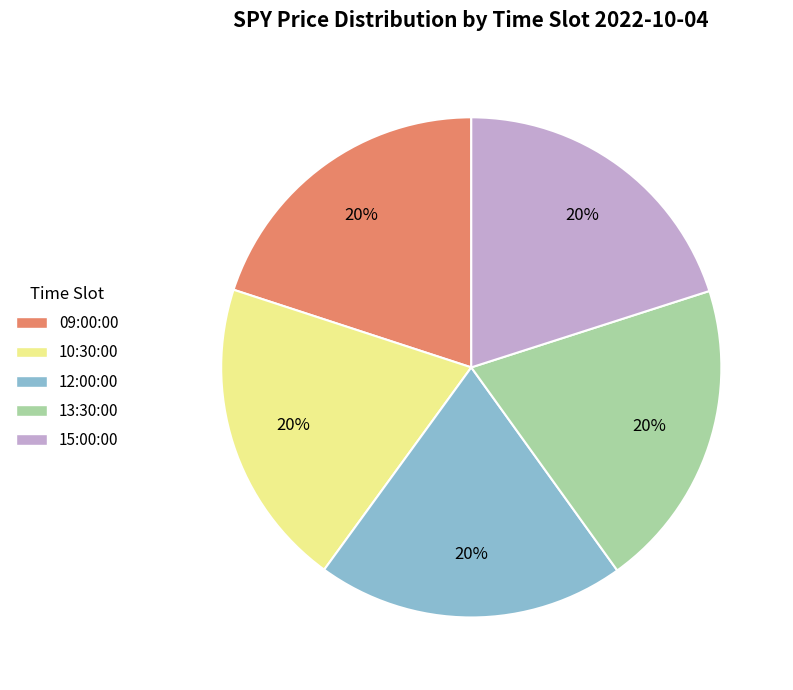

To the nearest percent, what is the average slice percentage?

20%